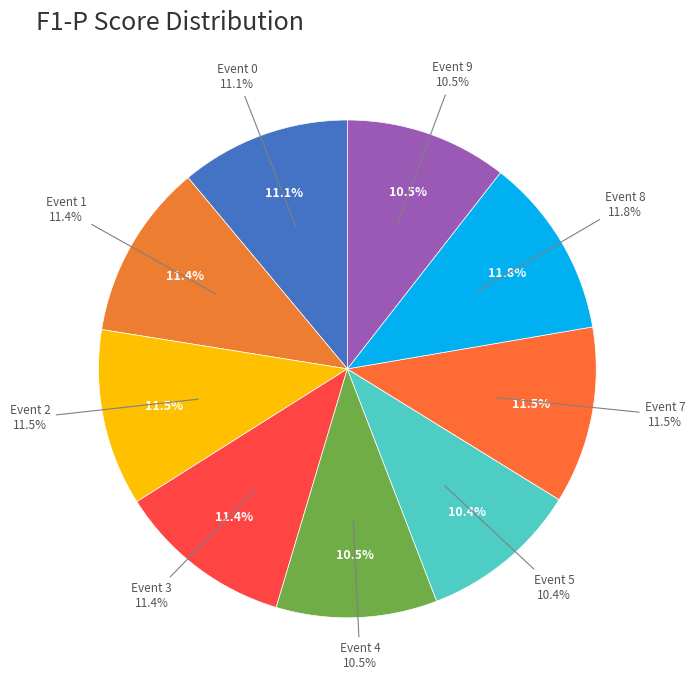

Which category has the biggest portion of the pie?

Event 8